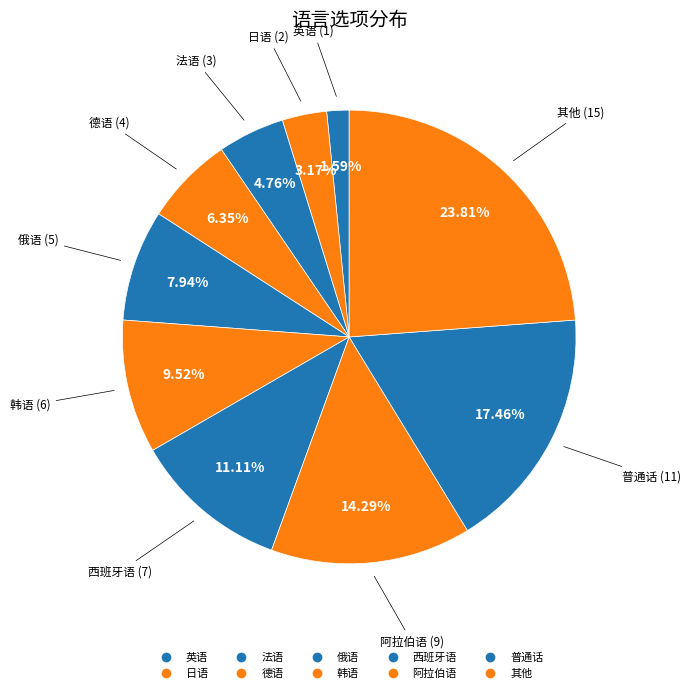

Is there a majority slice in this chart?

No